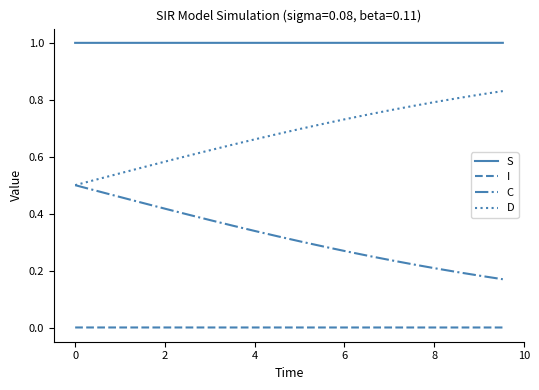

Rank the series by their average value, from lowest to highest.

I, C, D, S